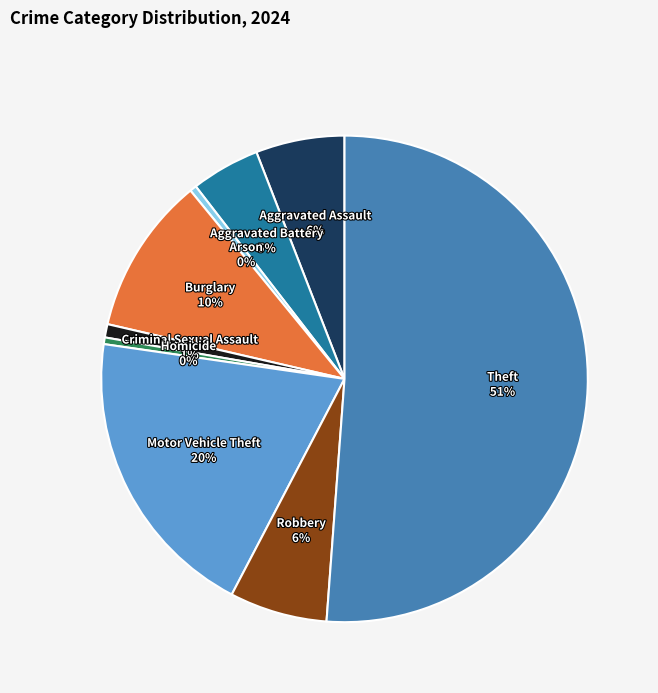

To the nearest percent, what is the average slice percentage?

11%